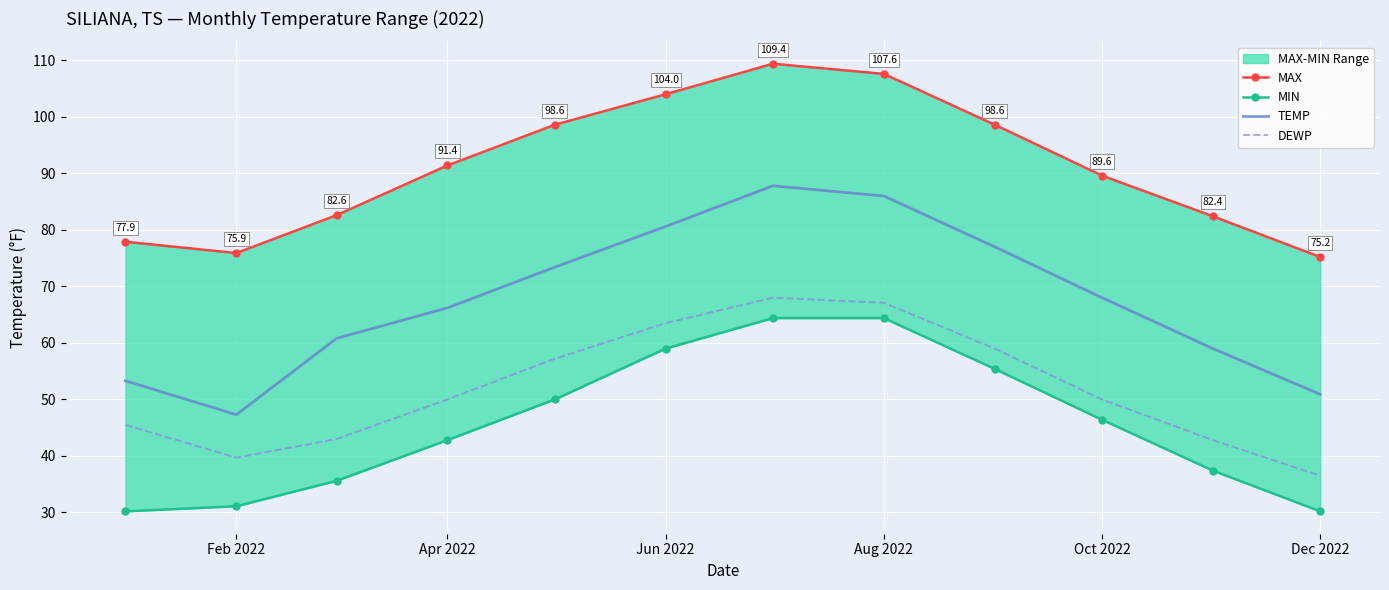

At how many categories does at least one series exceed 44?

12